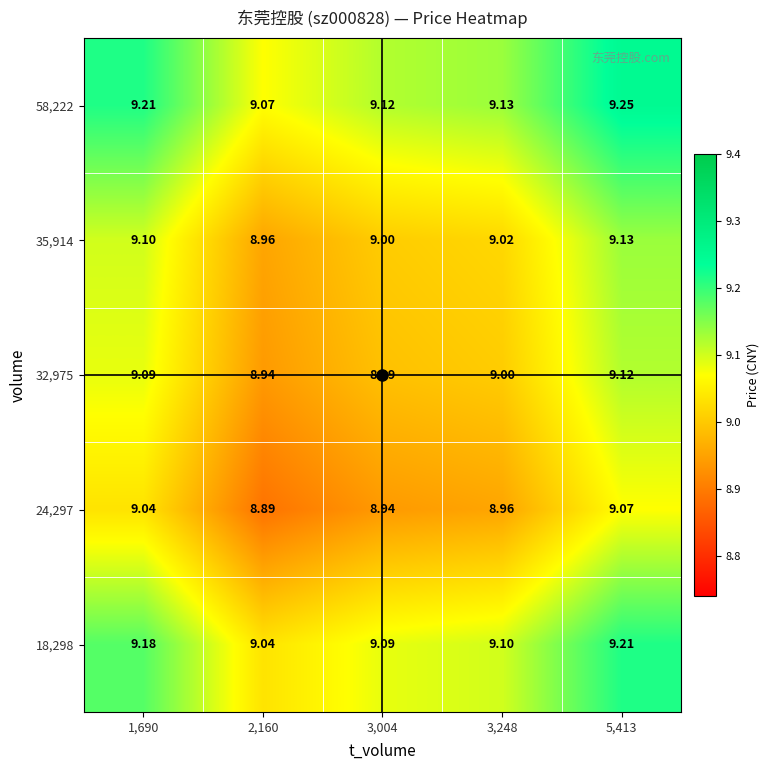

Is the value of 32,975 at 1,690 greater than the value of 35,914 at 3,004?

Yes